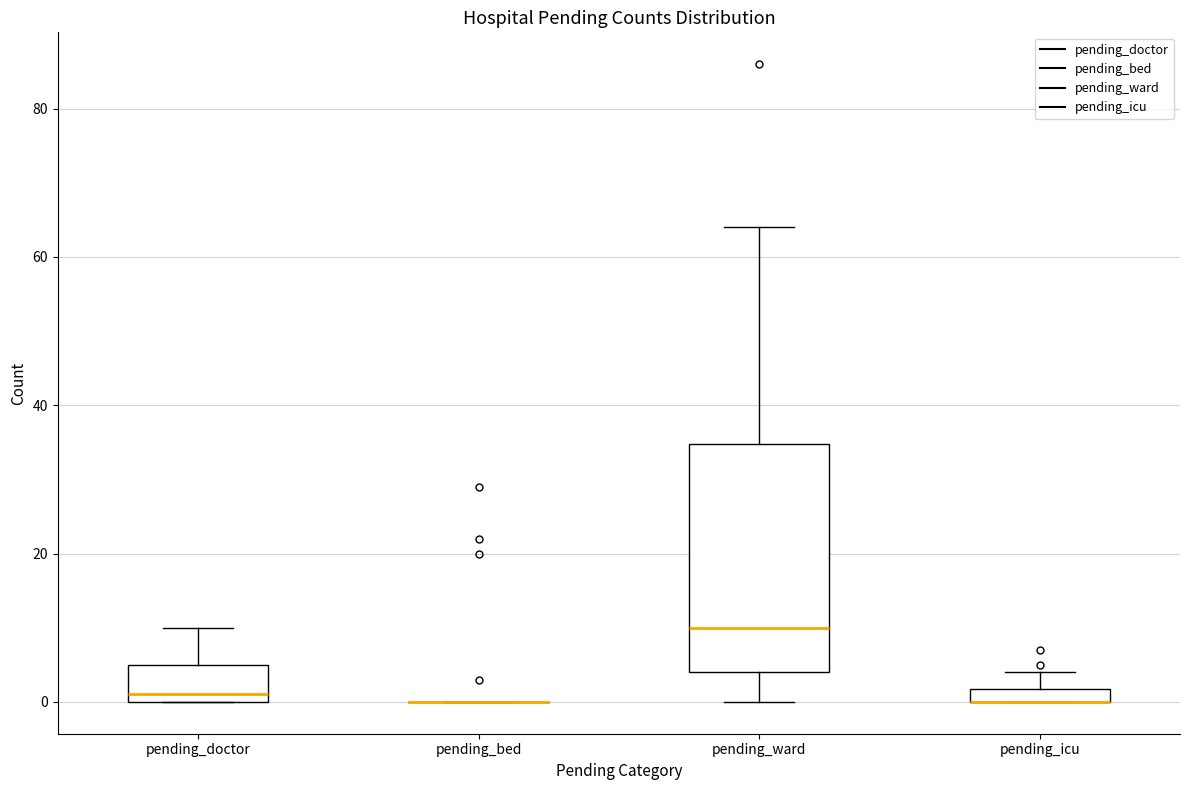

Comparing the boxes themselves (not the whiskers), which one is the tallest?

pending_ward